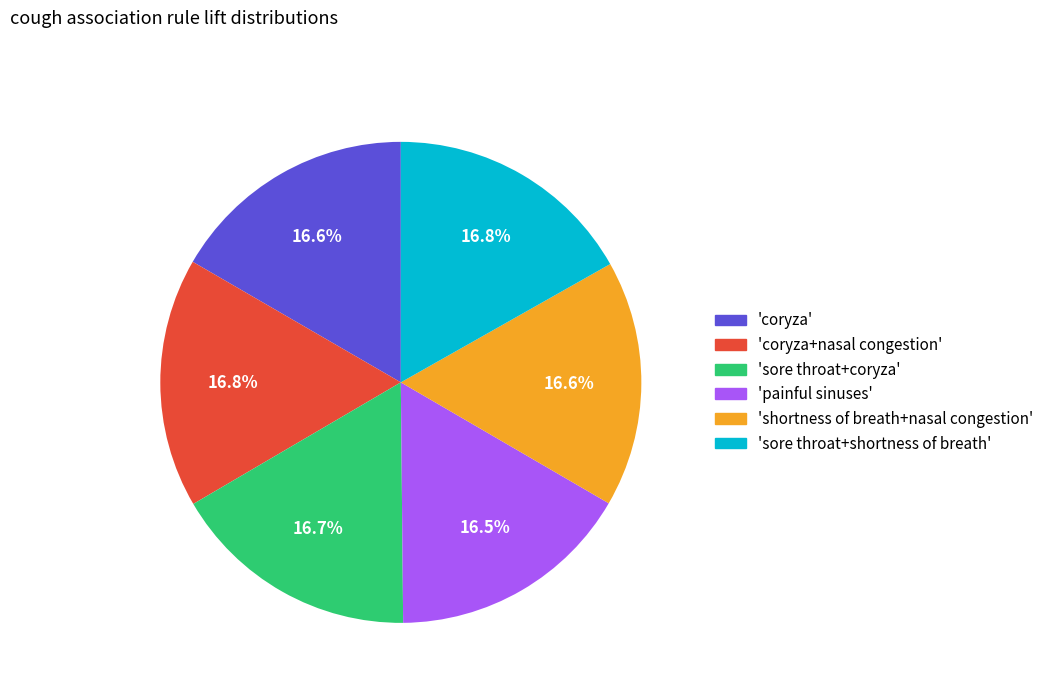

What is the ratio of the value at 'shortness of breath+nasal congestion' to the value at 'coryza'?

1.0